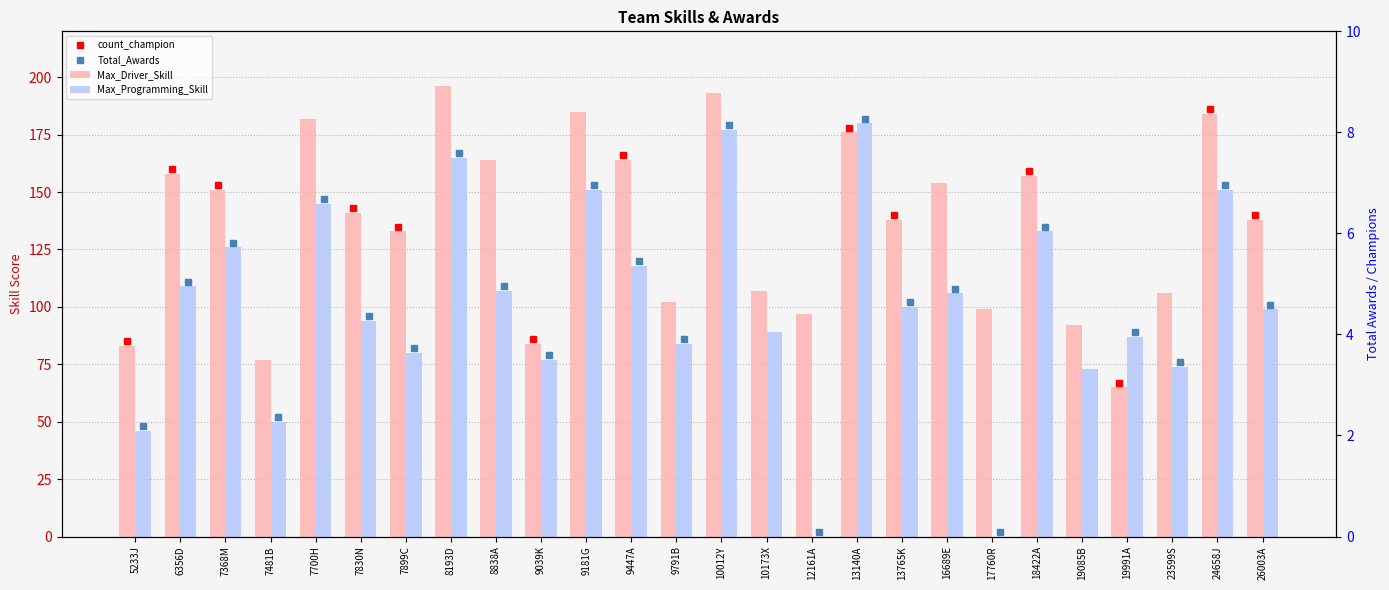

What is the sum of the Max_Programming_Skill values at 7700H and 10173X?

234